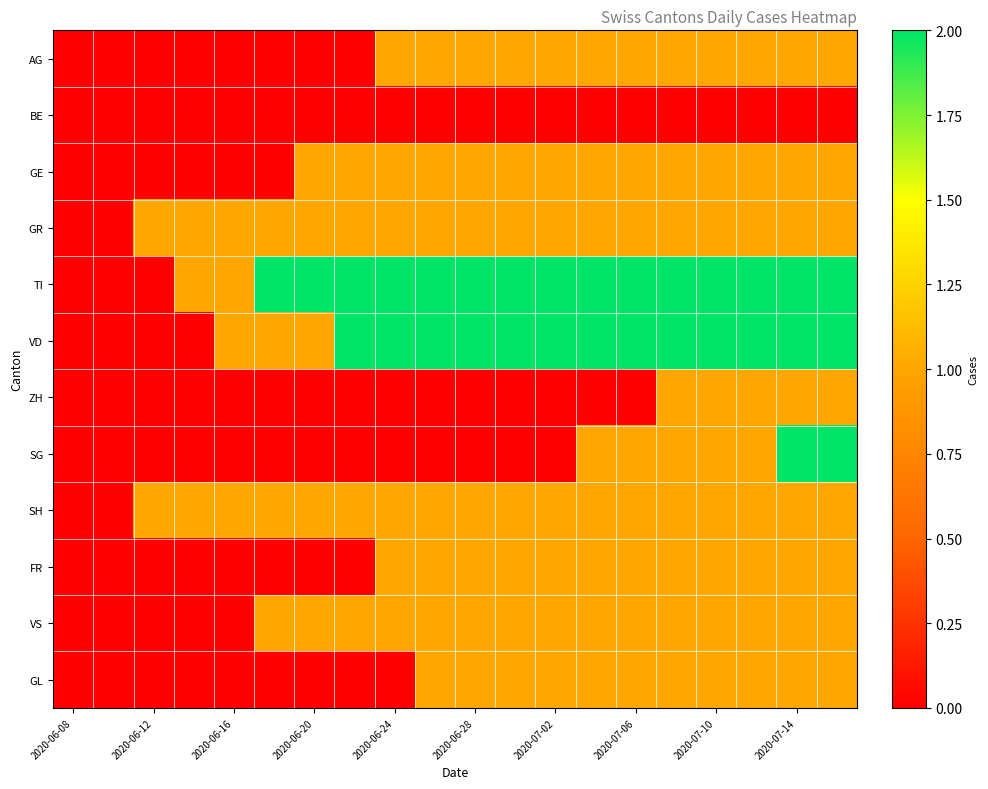

How many distinct data groups are displayed?

12